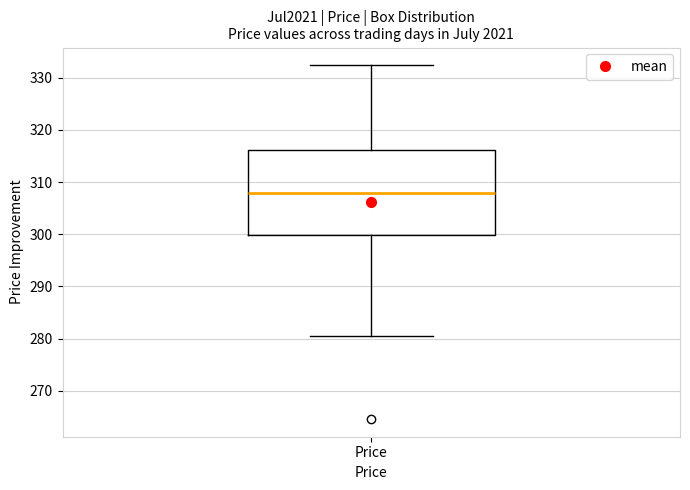

Read this box plot against the y-axis: the position of the median line, the range covered by the box, and the ends of both whiskers. The values are not printed on the chart, so give them approximately, as read against the axis.

median 308, box 300 to 316, whiskers 280 to 332